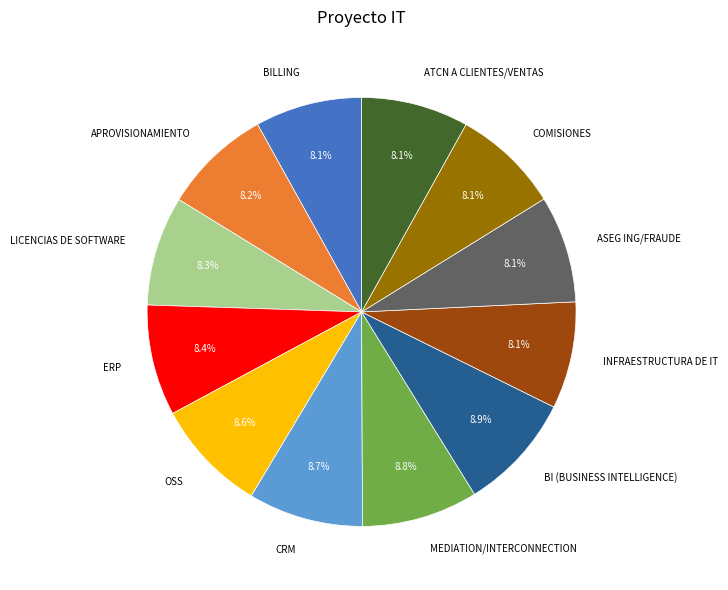

Does ASEG ING/FRAUDE represent more than half of the total?

No